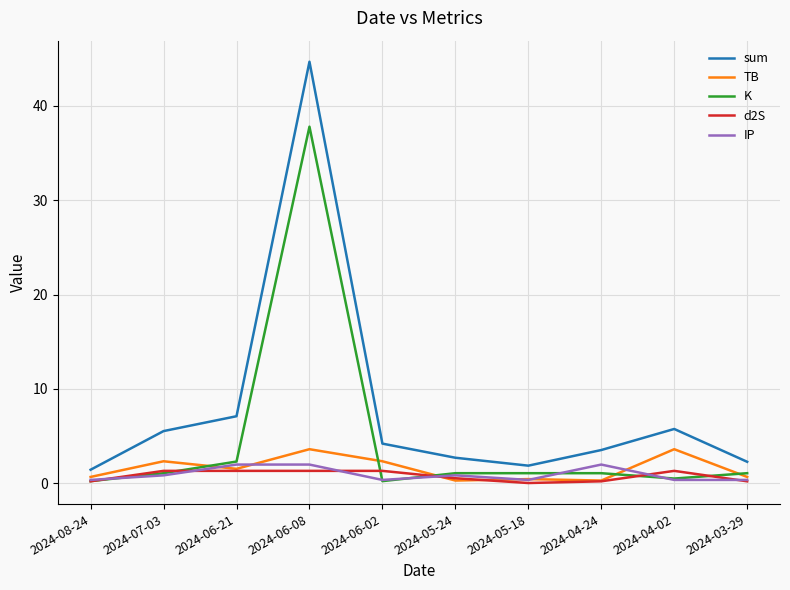

How many distinct data groups are displayed?

5